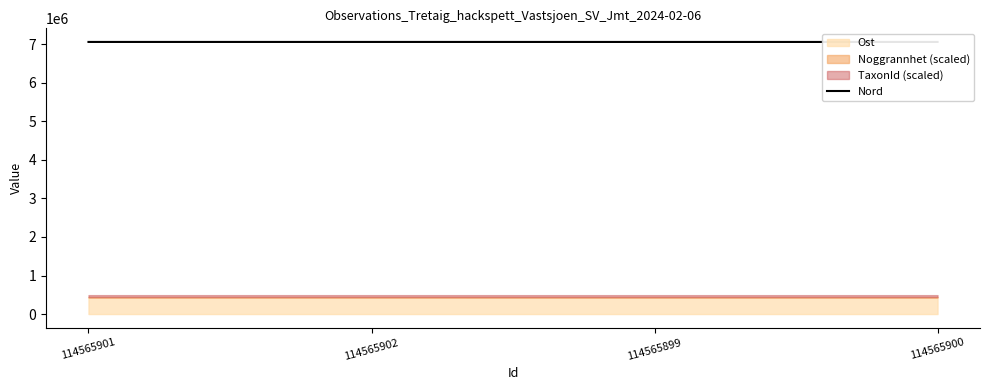

List the labels in order of value, smallest first.

114565899, 114565900, 114565902, 114565901